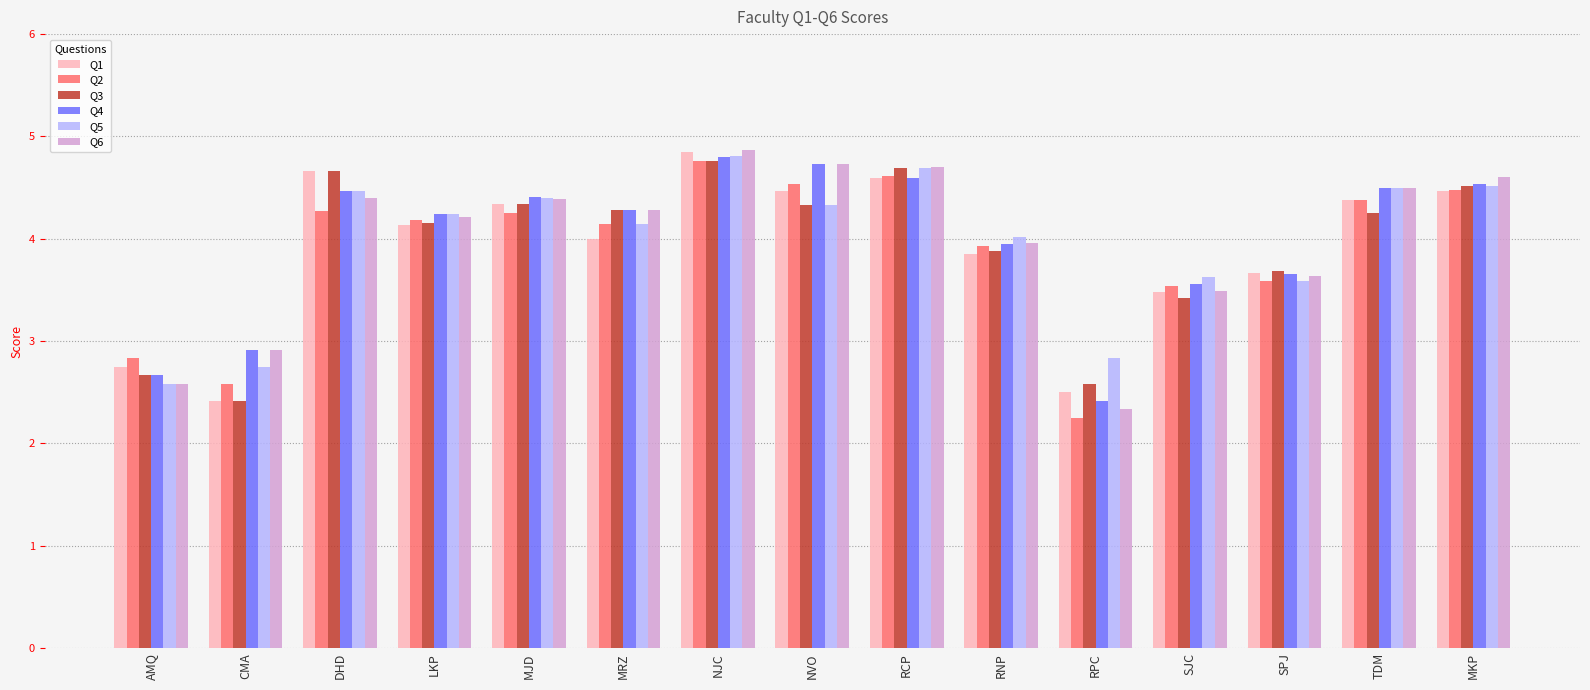

At which category is the sum across all series the highest?

NJC